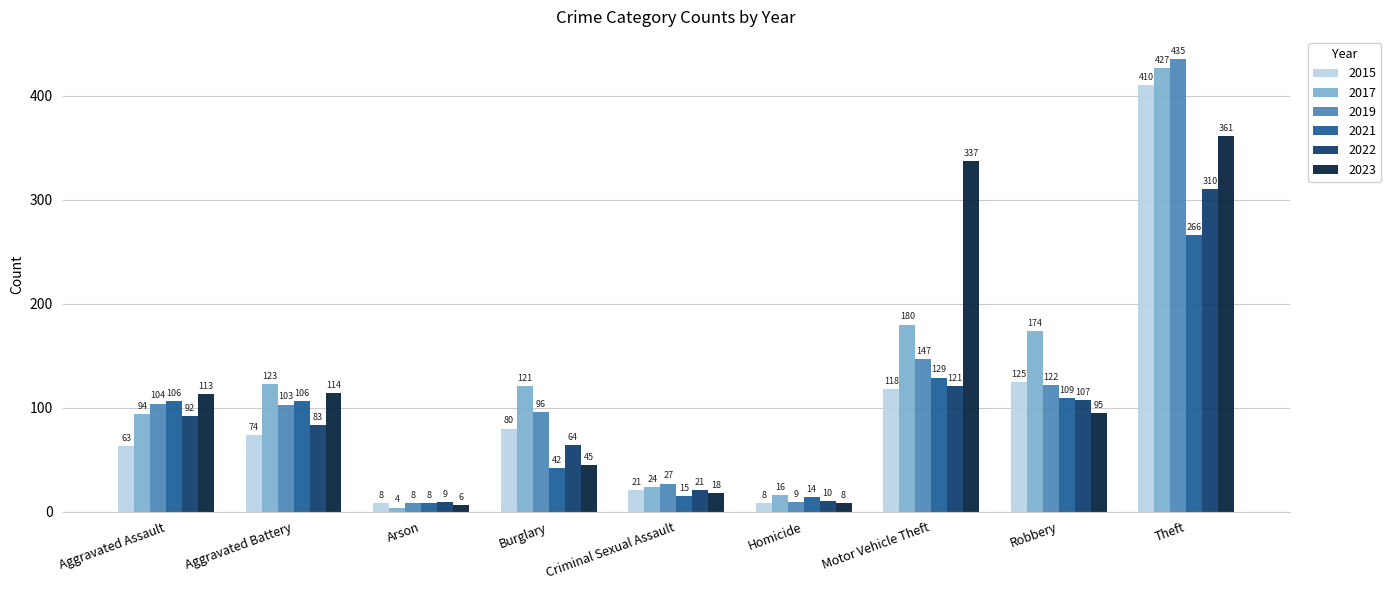

Rank the series by their maximum value, from highest to lowest.

2019, 2017, 2015, 2023, 2022, 2021